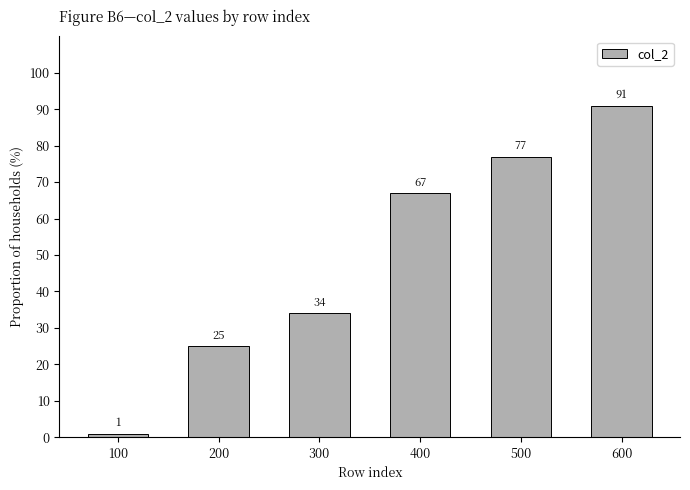

List the labels in order of value, largest first.

600, 500, 400, 300, 200, 100